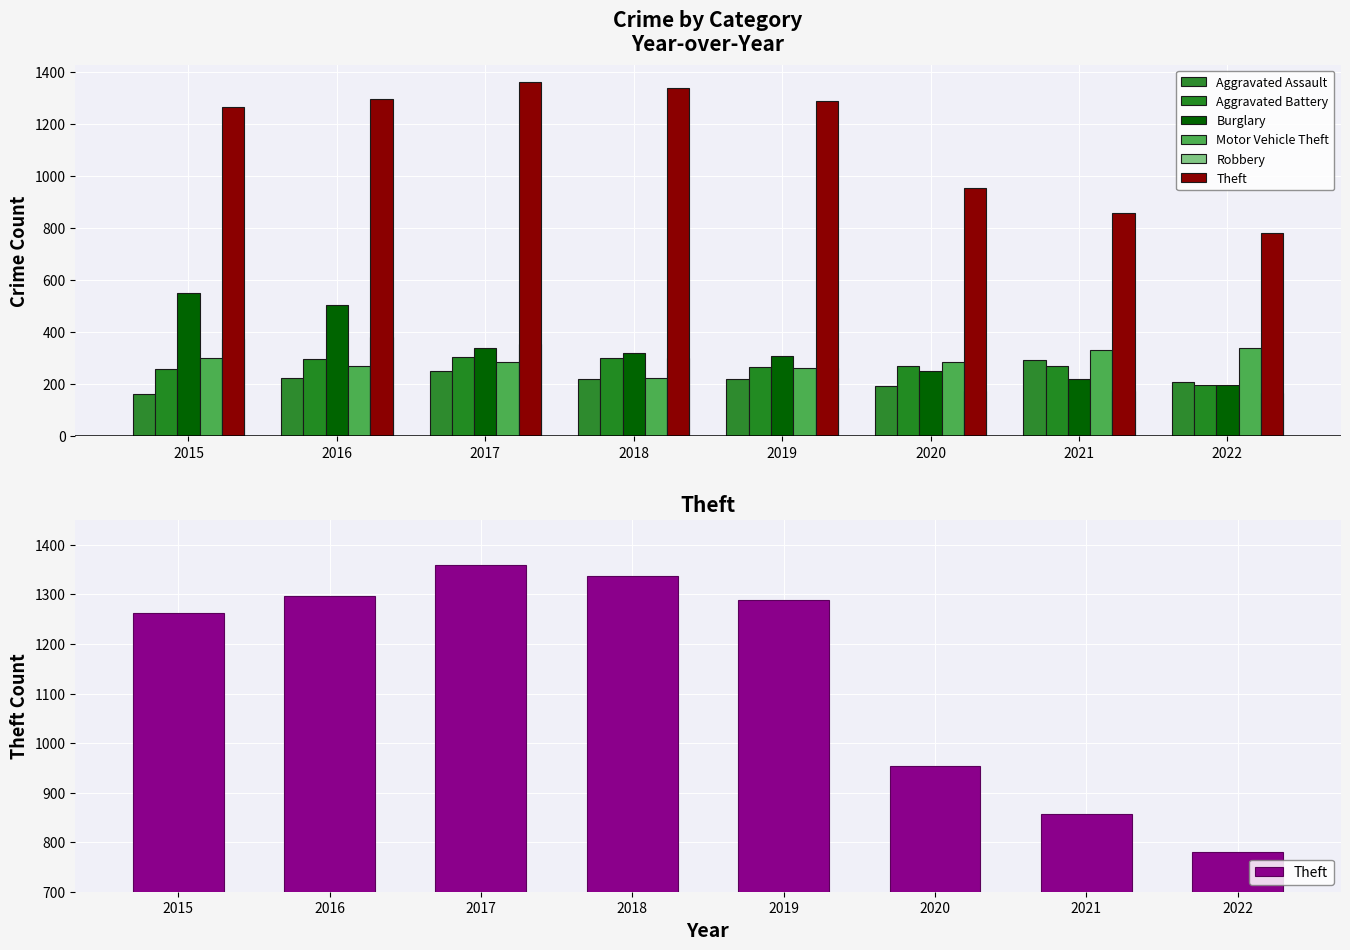

At which label does Aggravated Battery first exceed 270?

2016